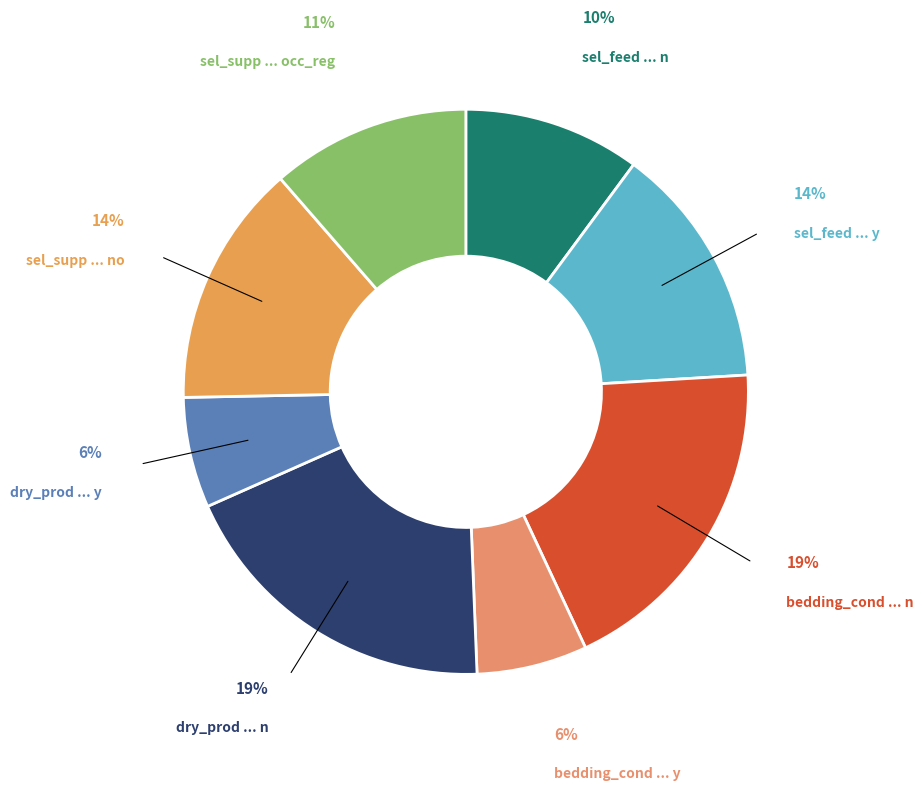

Is there a majority slice in this chart?

No